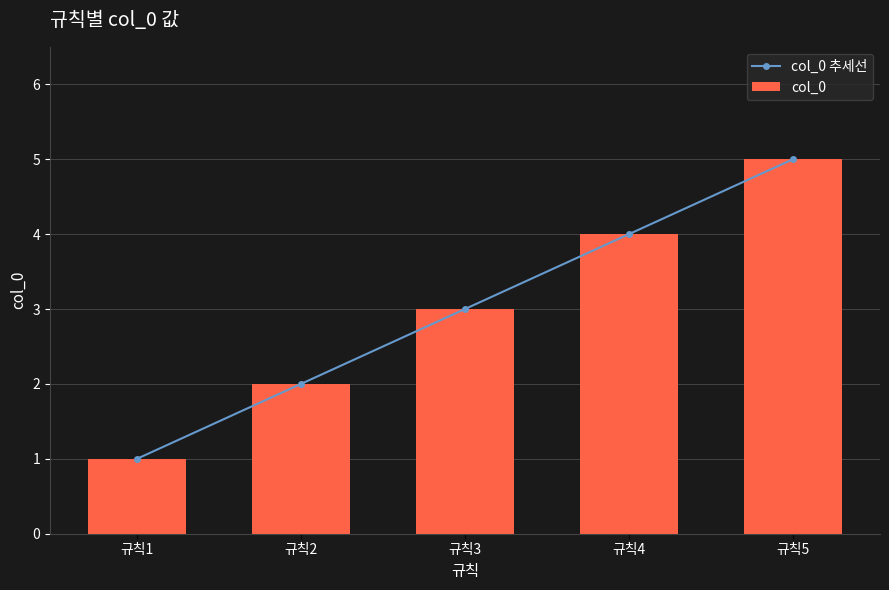

At which label does col_0 first exceed 3?

규칙4